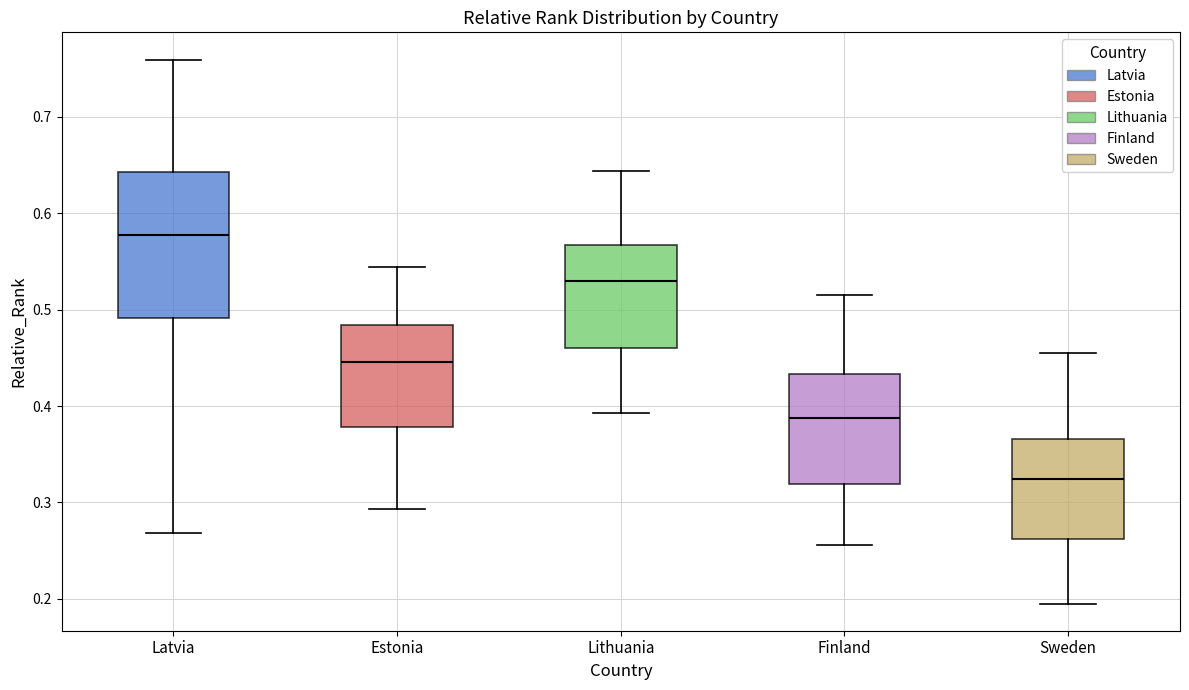

Which box has the lowest median line?

Sweden